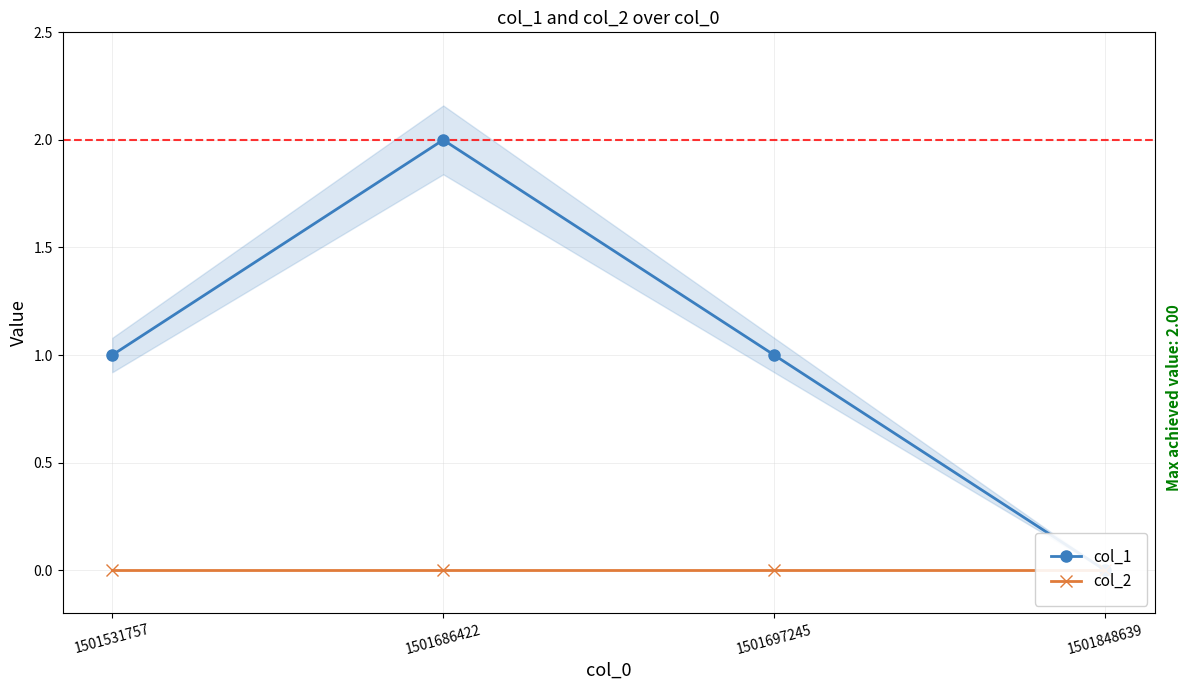

What is the total value across all series at 1501686422?

2